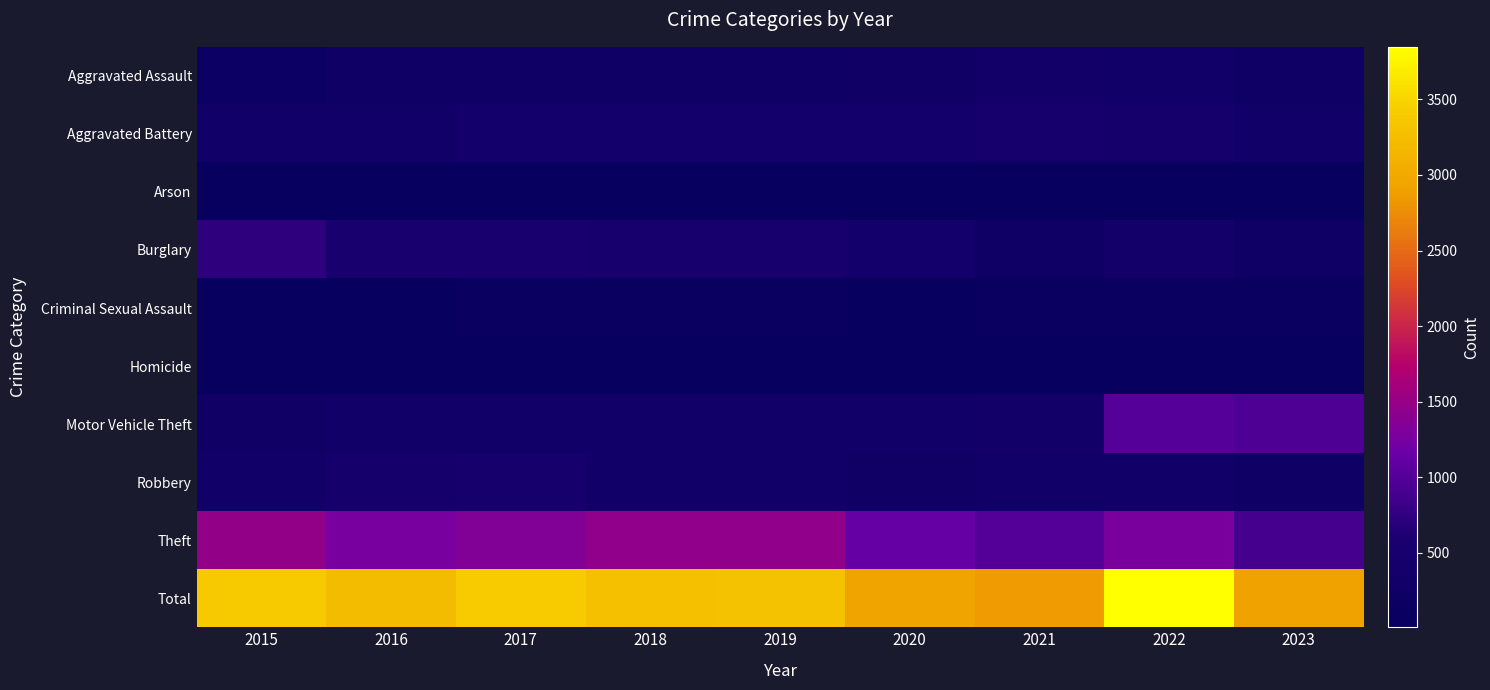

Reading left to right, extract all data points from this chart.

Aggravated Assault: 2015=194	2016=206	2017=225	2018=225	2019=223	2020=273	2021=352	2022=327	2023=214
Aggravated Battery: 2015=316	2016=336	2017=400	2018=389	2019=407	2020=416	2021=479	2022=439	2023=304
Arson: 2015=9	2016=7	2017=10	2018=7	2019=12	2020=17	2021=12	2022=12	2023=9
Burglary: 2015=738	2016=576	2017=562	2018=506	2019=517	2020=425	2021=261	2022=380	2023=204
Criminal Sexual Assault: 2015=46	2016=50	2017=61	2018=59	2019=77	2020=48	2021=61	2022=54	2023=56
Homicide: 2015=15	2016=26	2017=33	2018=25	2019=22	2020=41	2021=38	2022=36	2023=16
Motor Vehicle Theft: 2015=263	2016=304	2017=312	2018=298	2019=290	2020=333	2021=348	2022=1025	2023=966
Robbery: 2015=337	2016=454	2017=460	2018=301	2019=287	2020=263	2021=300	2022=304	2023=235
Theft: 2015=1474	2016=1259	2017=1339	2018=1461	2019=1459	2020=1120	2021=998	2022=1271	2023=899
Total: 2015=3392	2016=3218	2017=3402	2018=3271	2019=3294	2020=2936	2021=2849	2022=3848	2023=2903